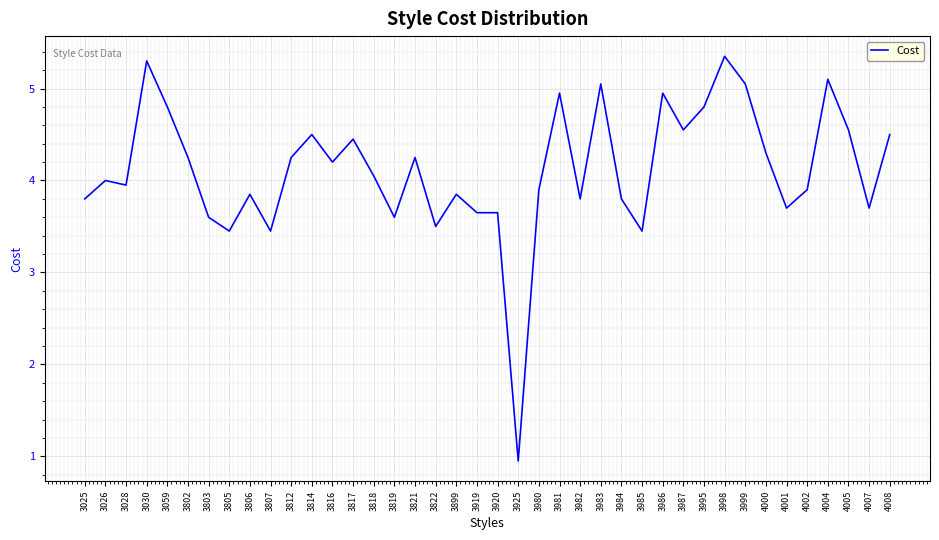

At which category does the data reach its first local peak?

3026